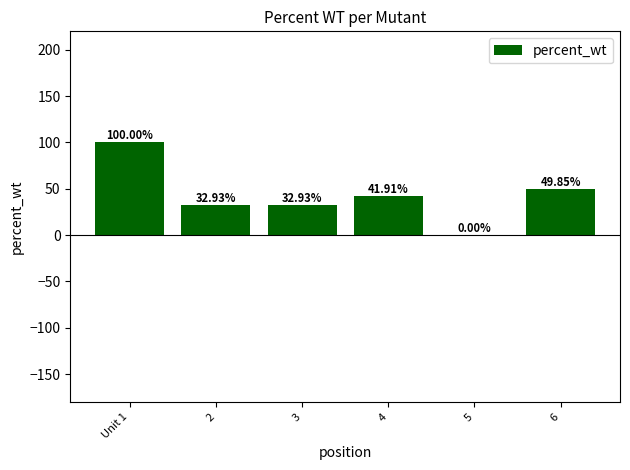

What is the change in value from 5 to 6?

+49.9